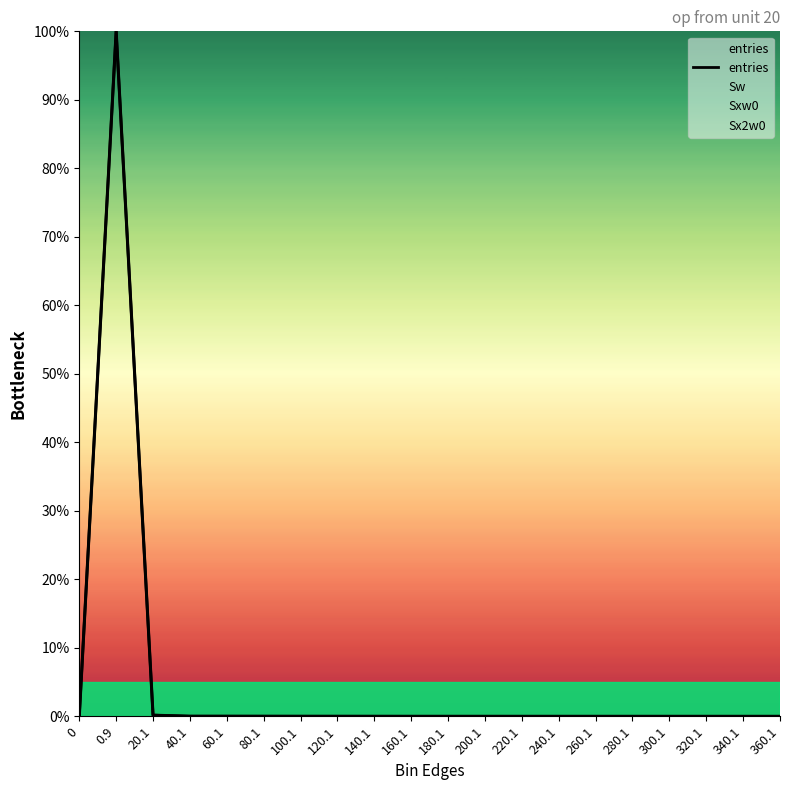

What is the difference between the maximum and minimum values?

100.0